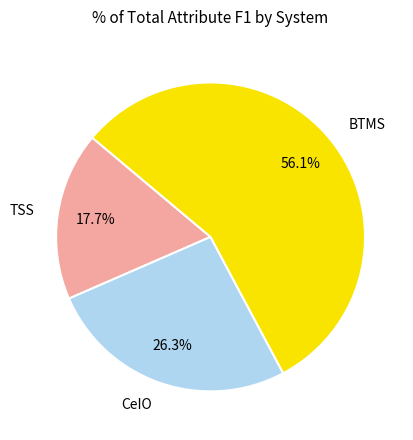

Is it true that BTMS is 56% of the pie?

True